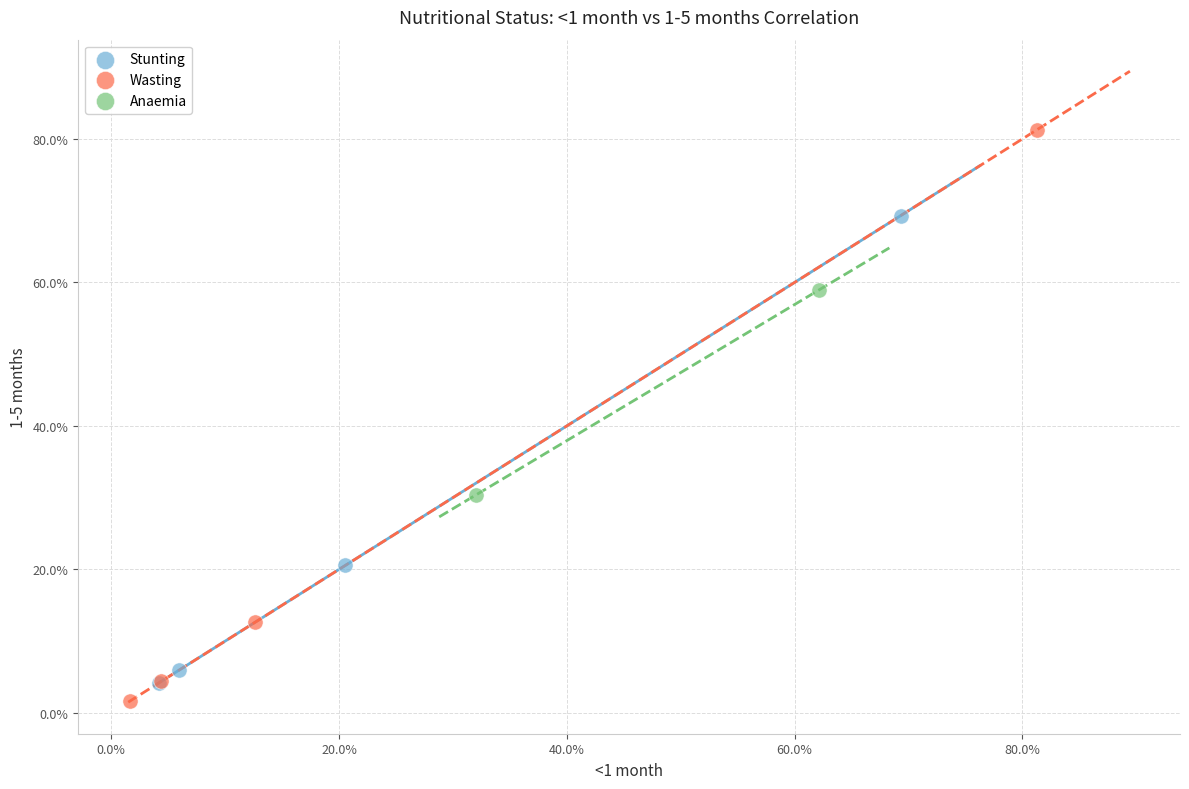

Which series has the largest Y range (max minus min)?

Wasting